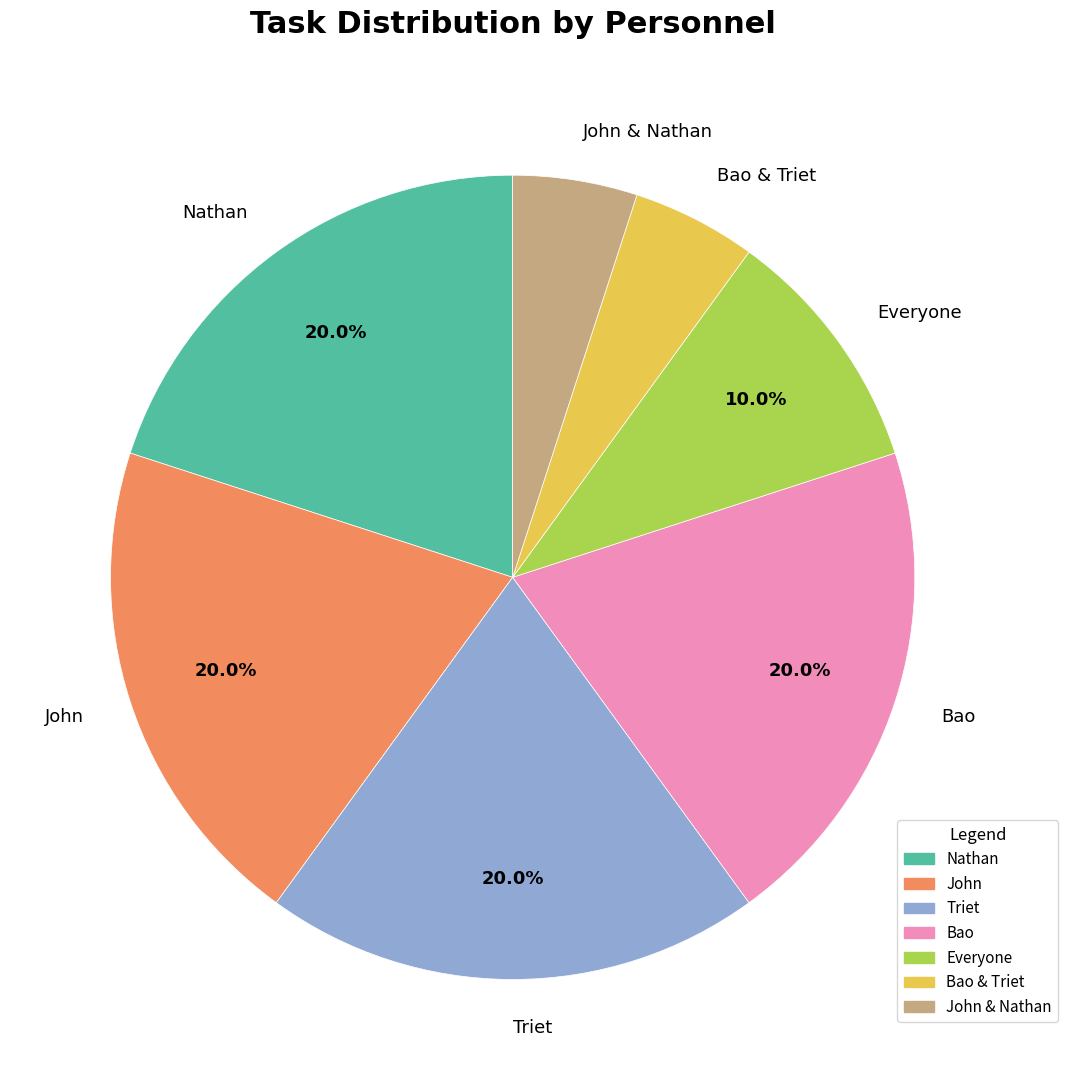

How many segments does this pie chart have?

7